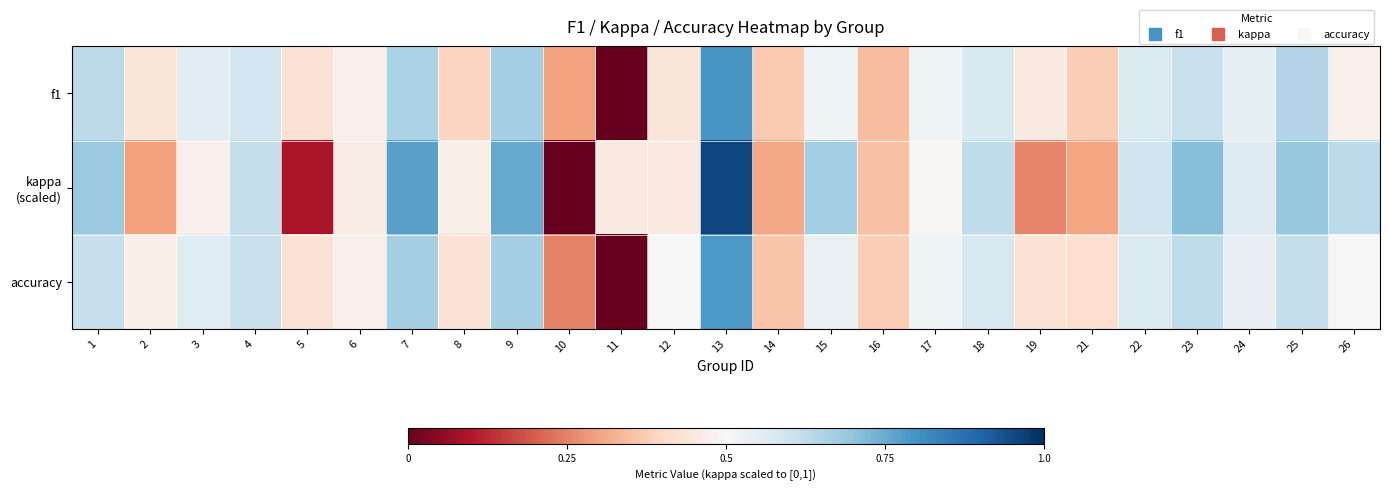

Which has a higher value, 5 or 16?

5